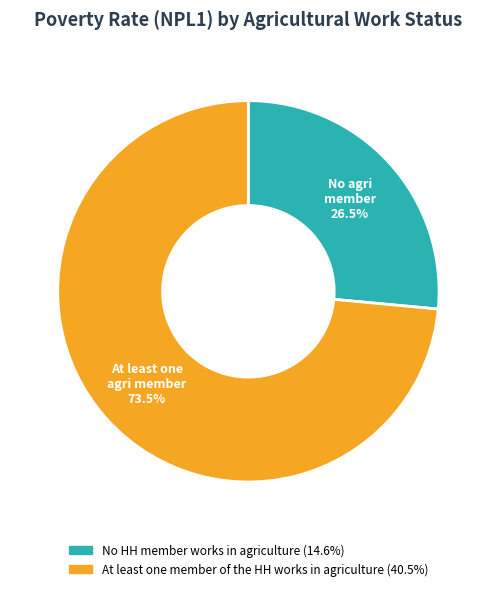

What is the largest slice in the pie chart?

At least one member of the HH works in agriculture